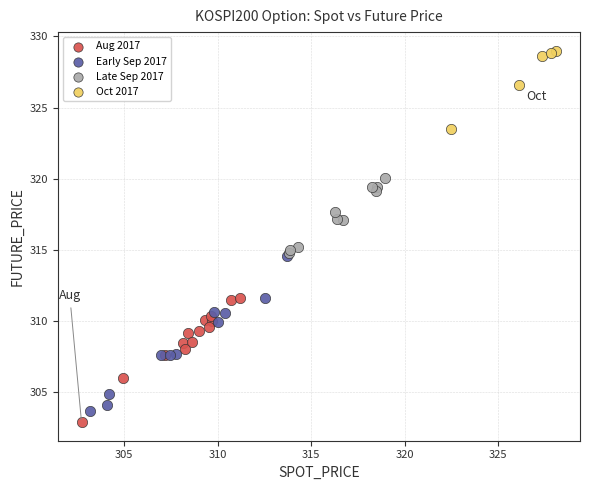

Which series has the widest spread of Y values?

Early Sep 2017